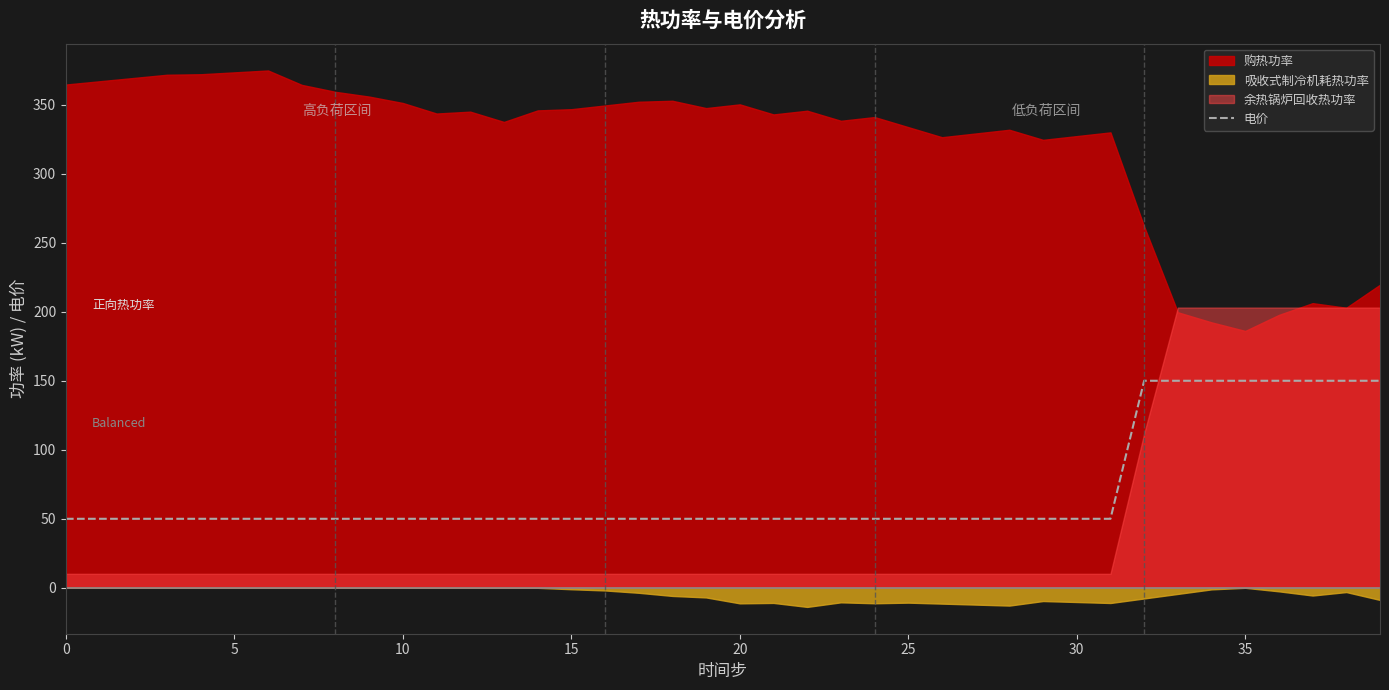

The 电价 series shows 50 at 15. True or false?

True